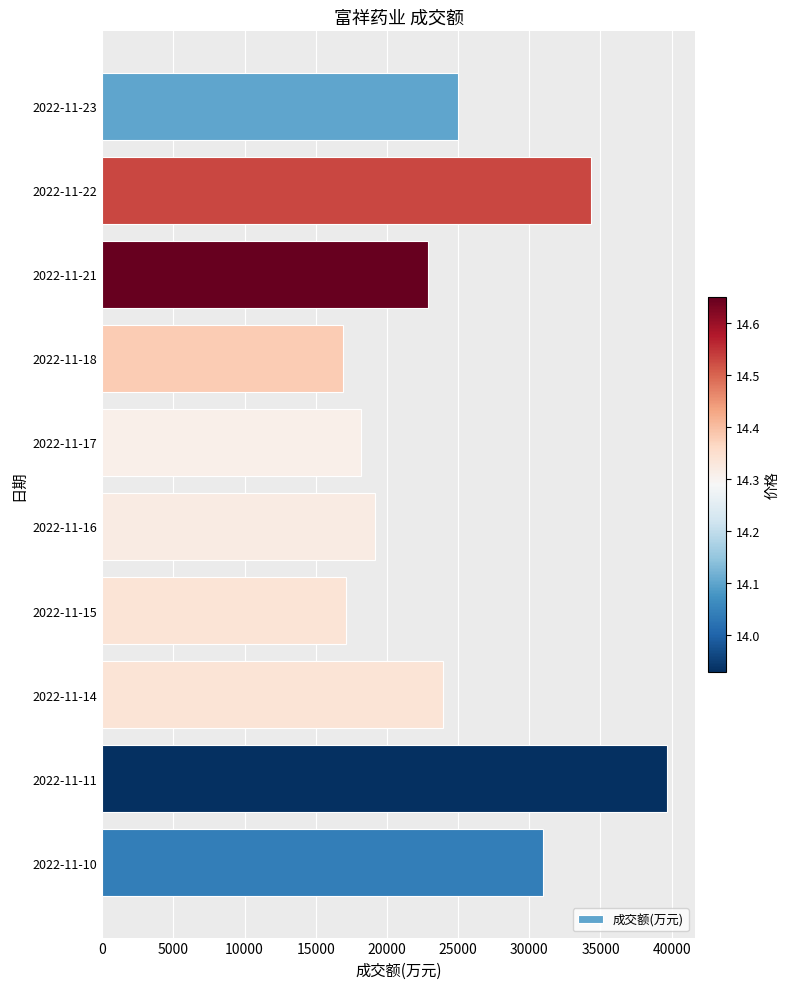

What is the value of the 7th bar from the top?

17128